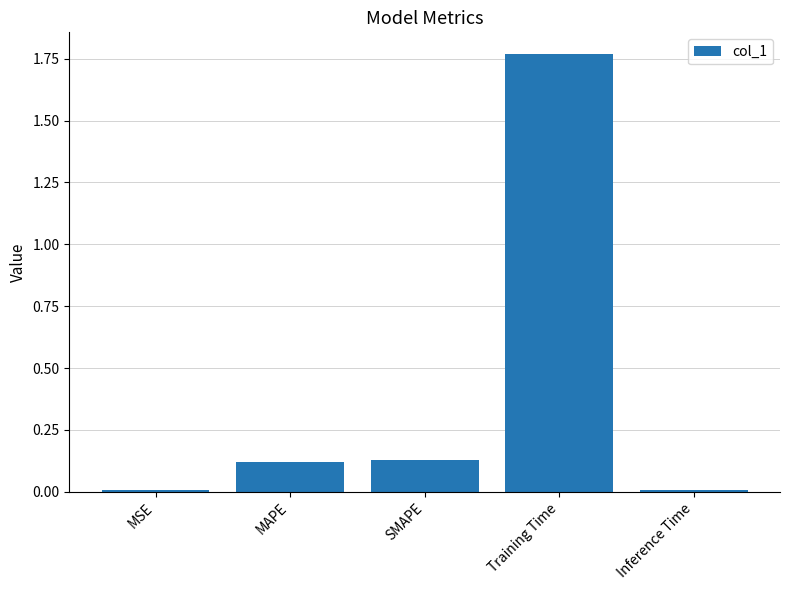

Does the chart contain stacked bars?

No